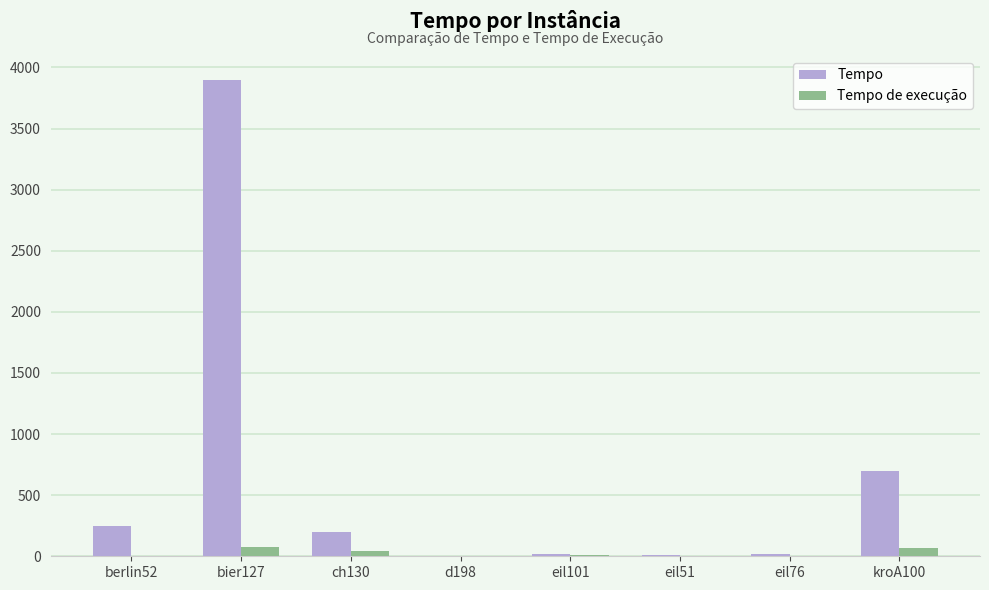

What is the maximum value shown in the chart?

3900.5